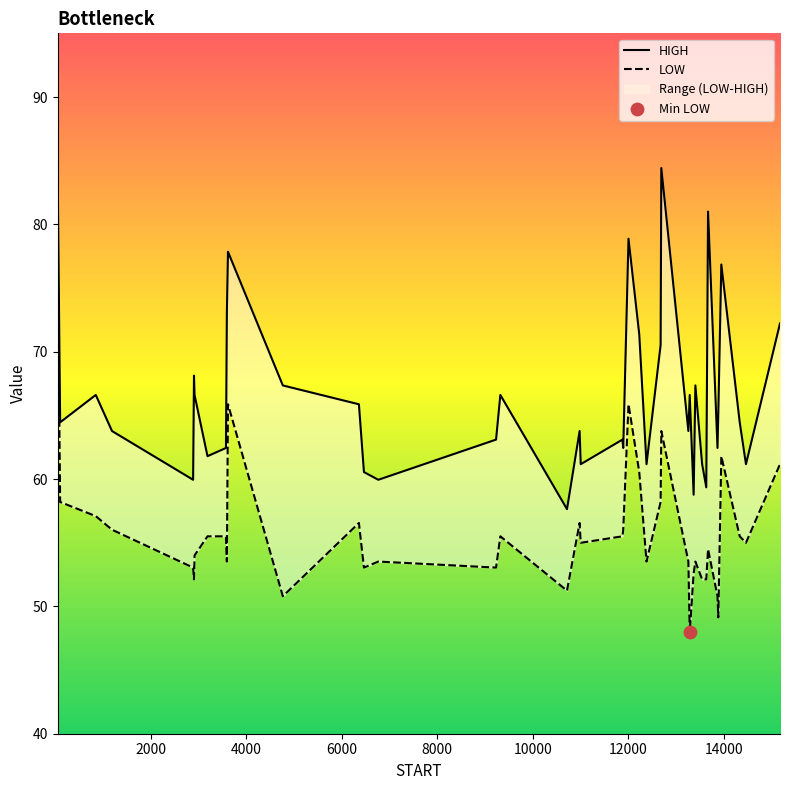

What is the total value across all series at 12004.9400000002?

144.7